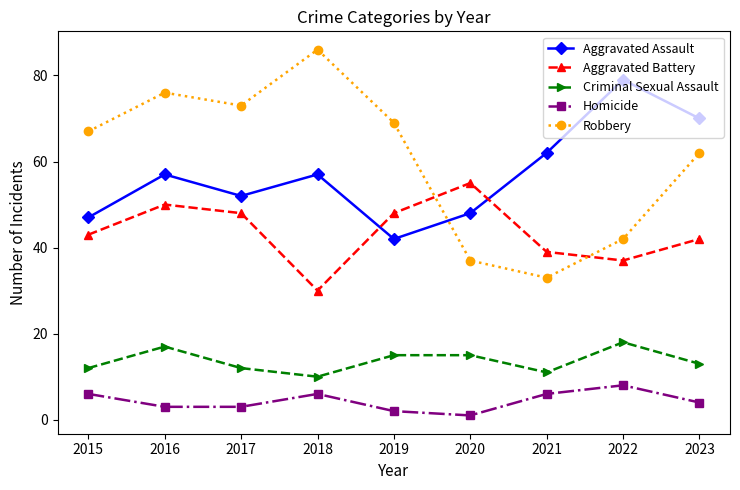

True or false: Robbery has more than 2 points higher than both neighbors.

False